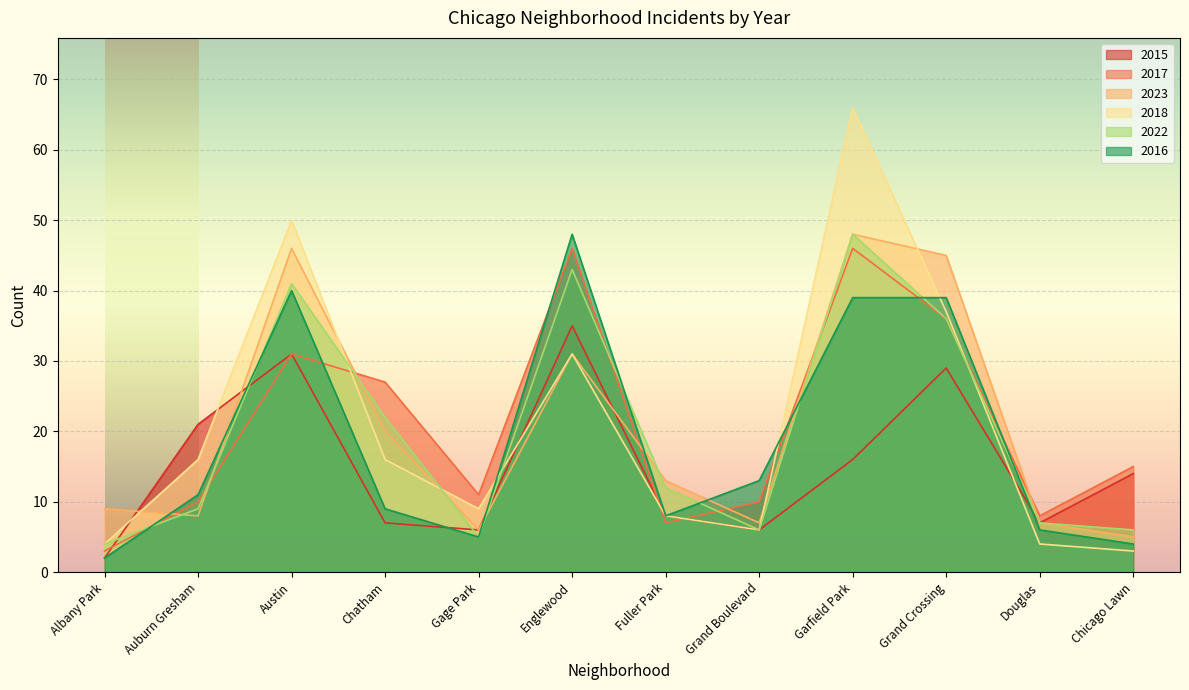

How many lines are shown in the chart?

6